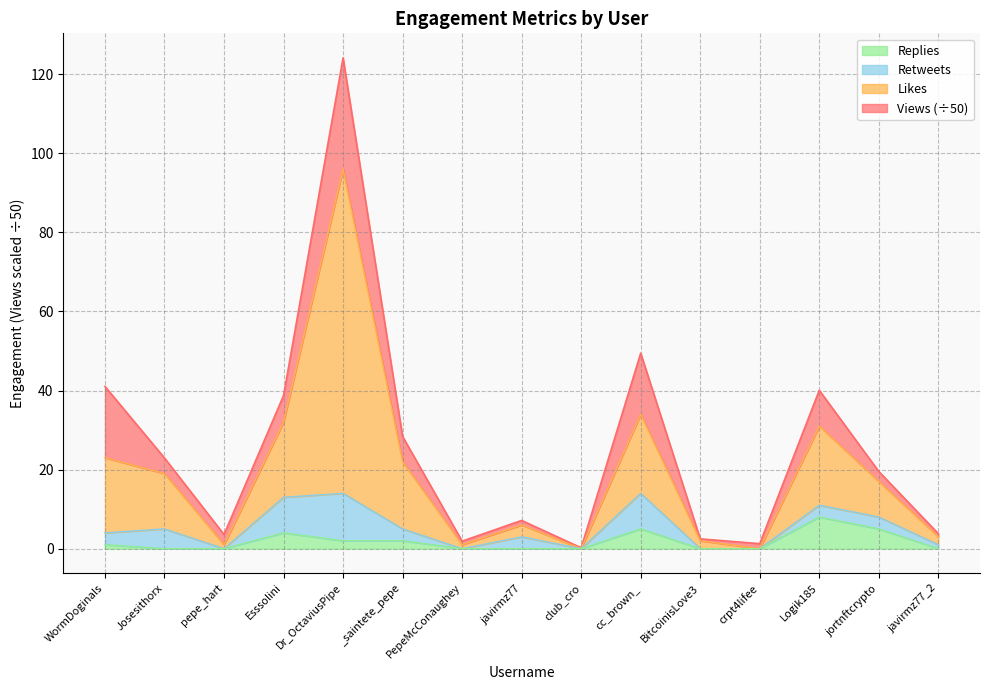

Where does the Likes series first go above 17?

WormDoginals